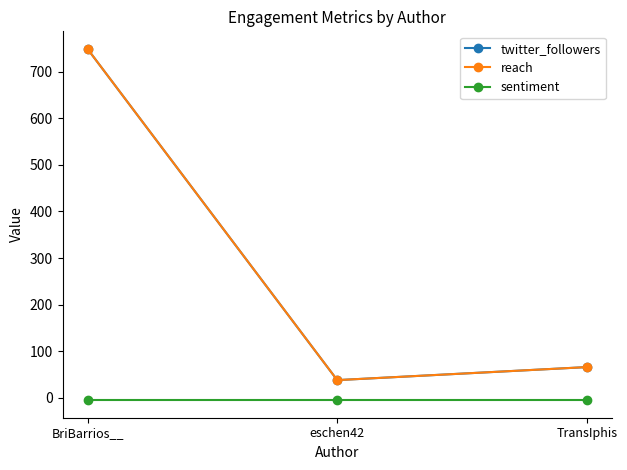

Where is twitter_followers nearest to the value 393?

TransIphis